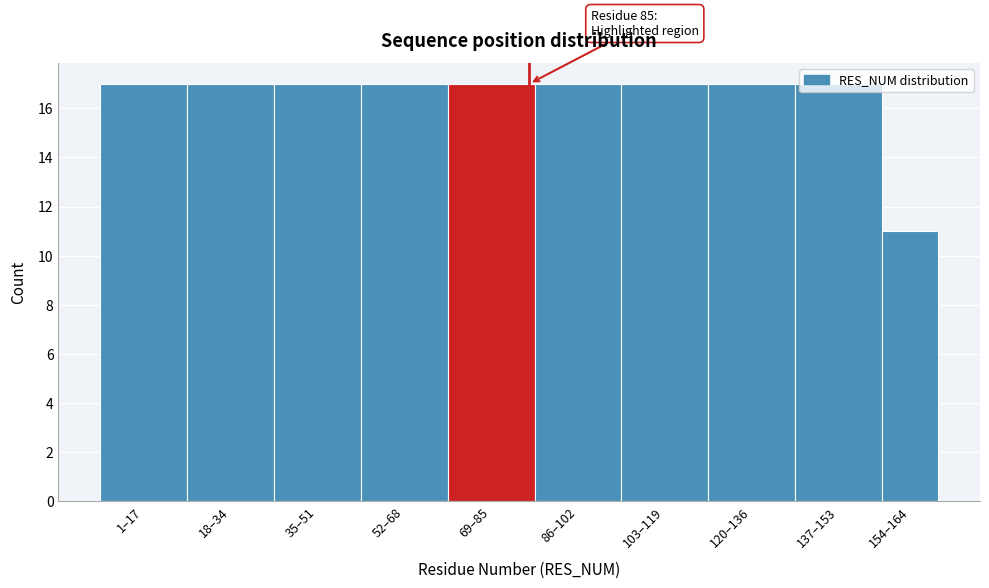

What is the greatest value displayed?

17